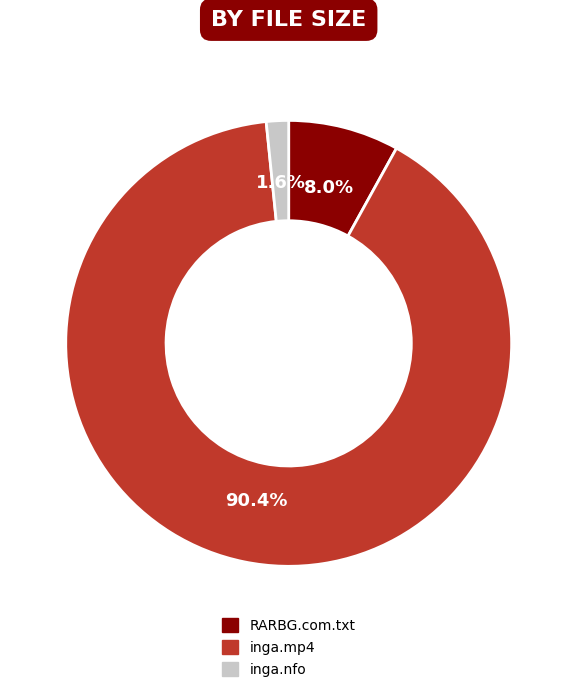

Is there a majority slice in this chart?

Yes